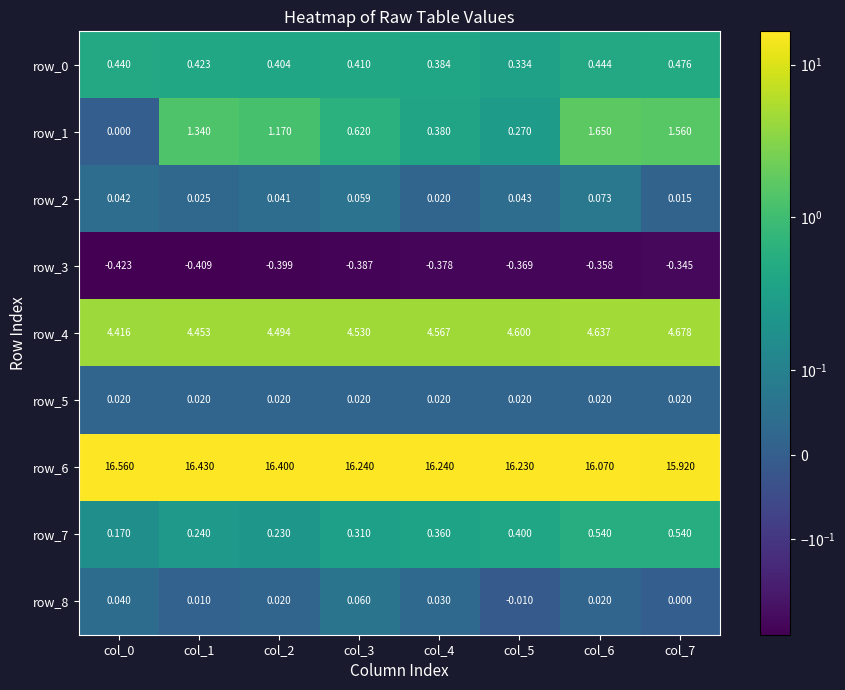

Is it true that row_6 equals 27.5 at col_5?

False